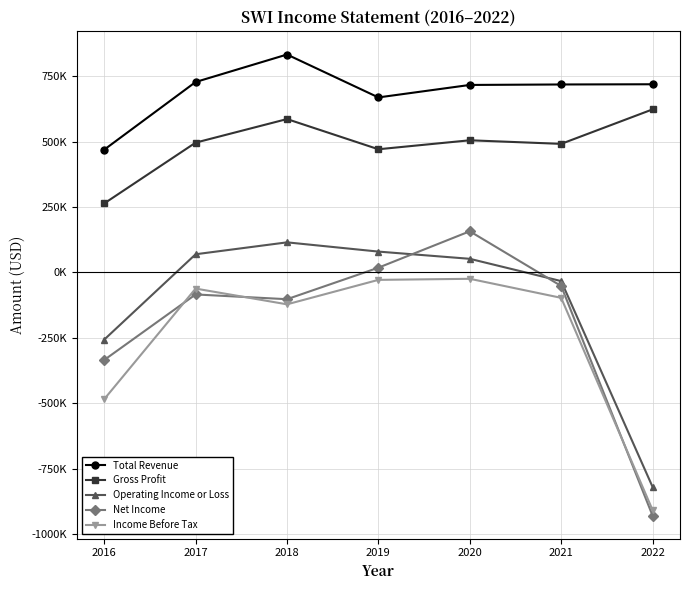

Reading left to right, extract all data points from this chart.

Total Revenue: 469400	728000	833100	669100	716800	718600	719400
Gross Profit: 263900	496300	586400	471000	505300	491600	623400
Operating Income or Loss: -256600	69700	115200	79900	52300	-32900	-819600
Net Income: -334400	-83900	-102100	18400	157500	-51600	-929400
Income Before Tax: -484200	-61500	-121700	-28200	-24100	-96900	-908000